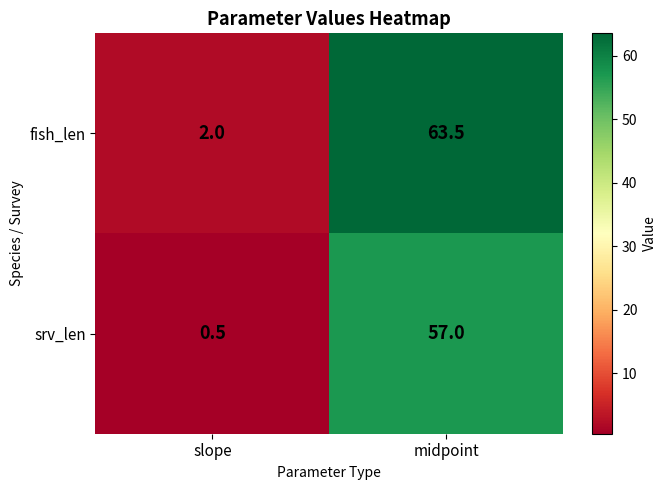

Which series has the largest range (max minus min)?

fish_len